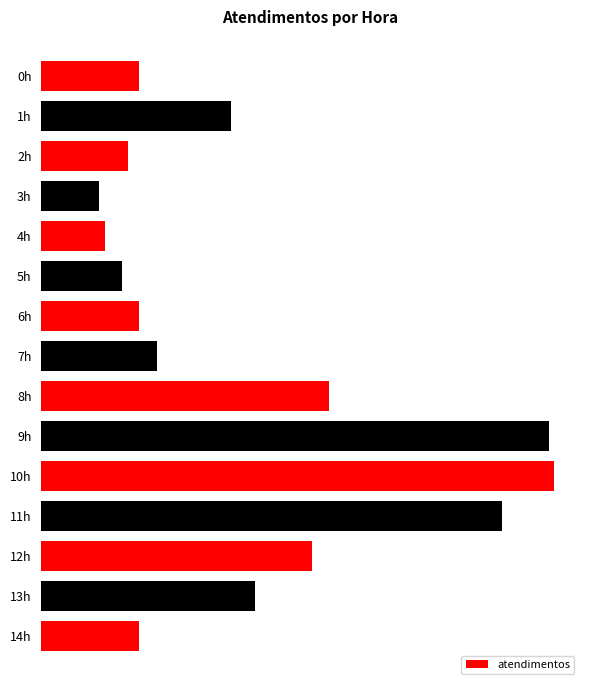

Does the chart contain any negative values?

No